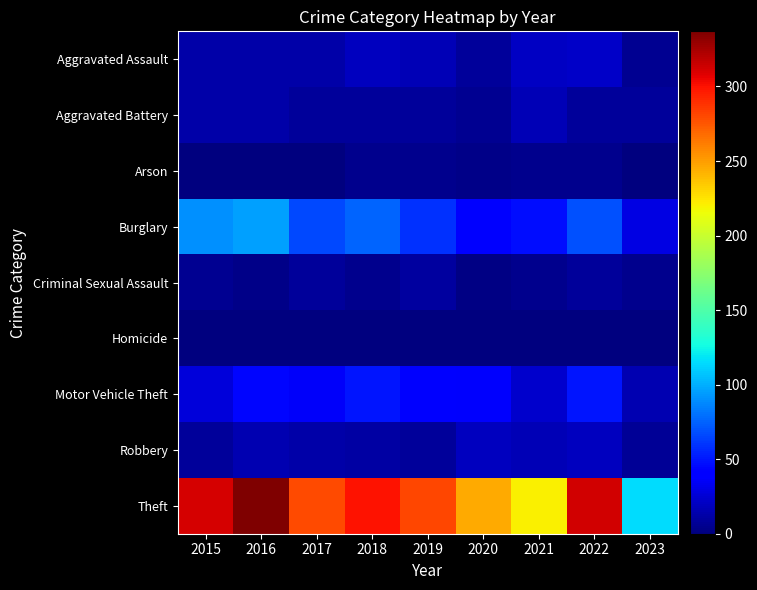

Reading left to right, transcribe all the data shown in this chart.

Aggravated Assault: 2015=12	2016=13	2017=12	2018=19	2019=16	2020=9	2021=21	2022=22	2023=6
Aggravated Battery: 2015=13	2016=13	2017=9	2018=8	2019=8	2020=6	2021=17	2022=9	2023=9
Arson: 2015=1	2016=0	2017=1	2018=4	2019=4	2020=3	2021=4	2022=4	2023=1
Burglary: 2015=90	2016=96	2017=67	2018=76	2019=58	2020=42	2021=47	2022=69	2023=29
Criminal Sexual Assault: 2015=6	2016=3	2017=9	2018=4	2019=10	2020=2	2021=5	2022=8	2023=5
Homicide: 2015=0	2016=1	2017=1	2018=0	2019=0	2020=1	2021=0	2022=0	2023=0
Motor Vehicle Theft: 2015=27	2016=44	2017=36	2018=50	2019=43	2020=37	2021=23	2022=50	2023=15
Robbery: 2015=8	2016=15	2017=13	2018=11	2019=9	2020=19	2021=16	2022=19	2023=7
Theft: 2015=311	2016=337	2017=280	2018=300	2019=281	2020=245	2021=221	2022=313	2023=115